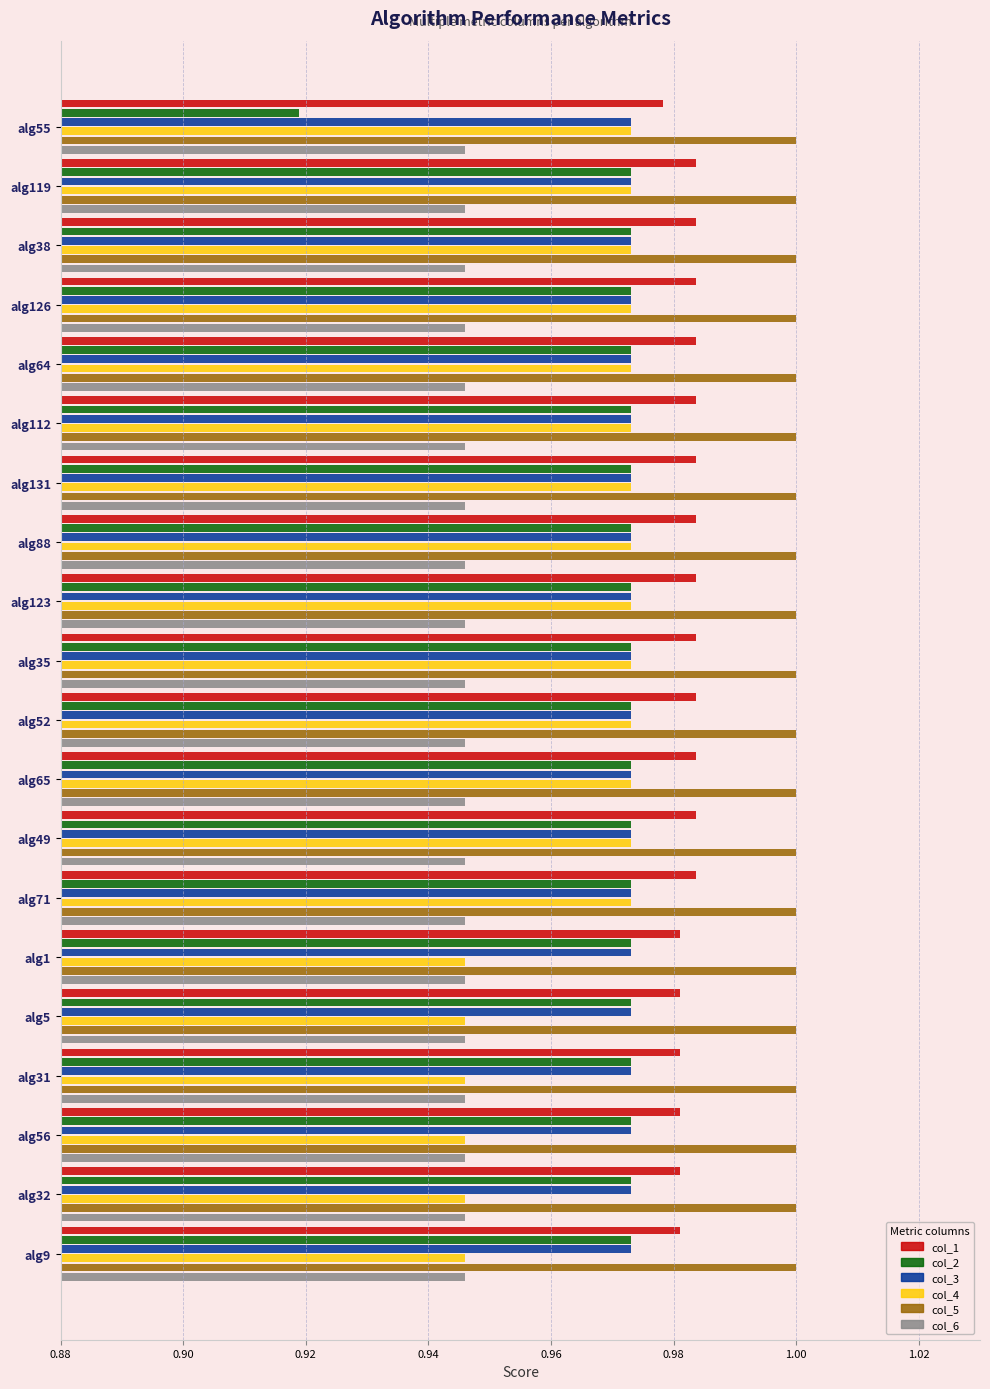

Which series has the largest range (max minus min)?

col_2